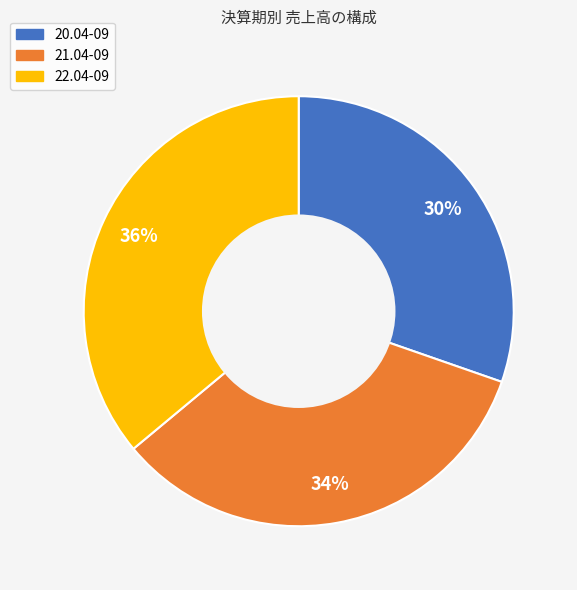

Which has a higher value, 22.04-09 or 21.04-09?

22.04-09